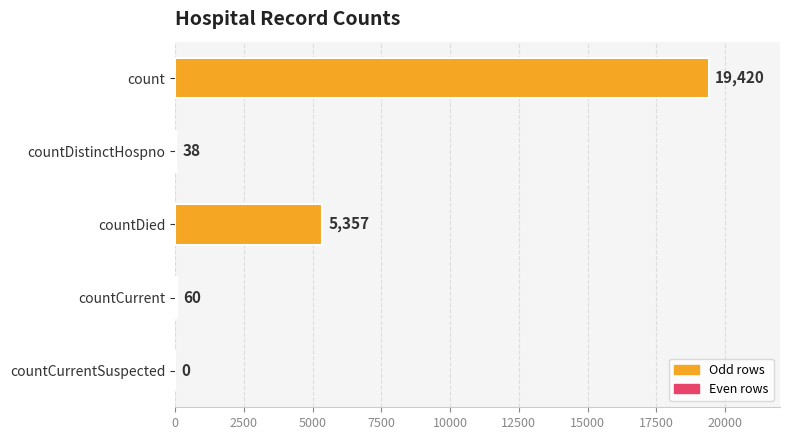

How many distinct data groups are displayed?

1